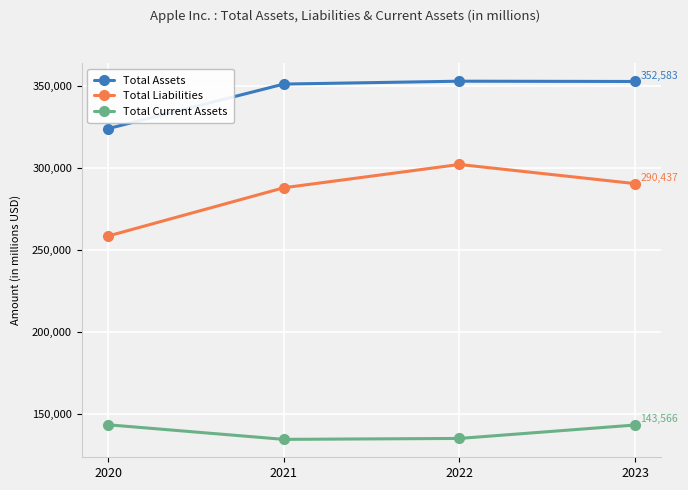

What is the sum of the Total Current Assets values at 2021 and 2023?

278402